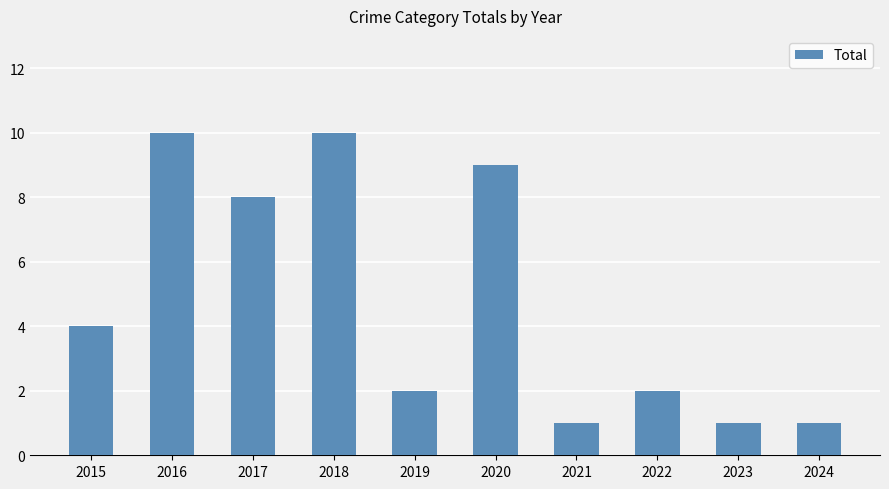

How many values are below 4?

5